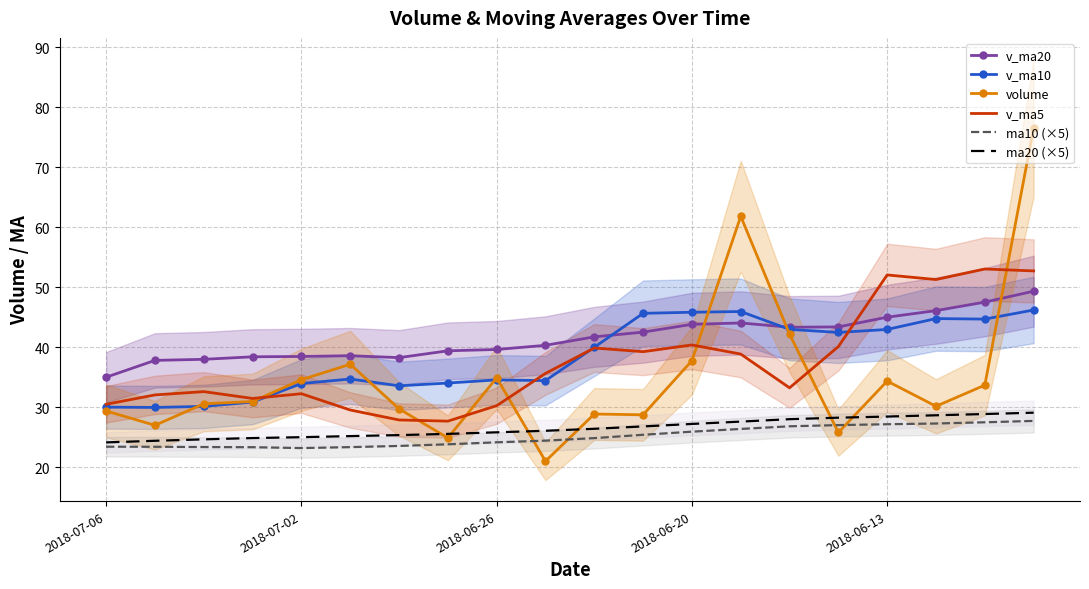

What is the maximum value for volume?

76.6